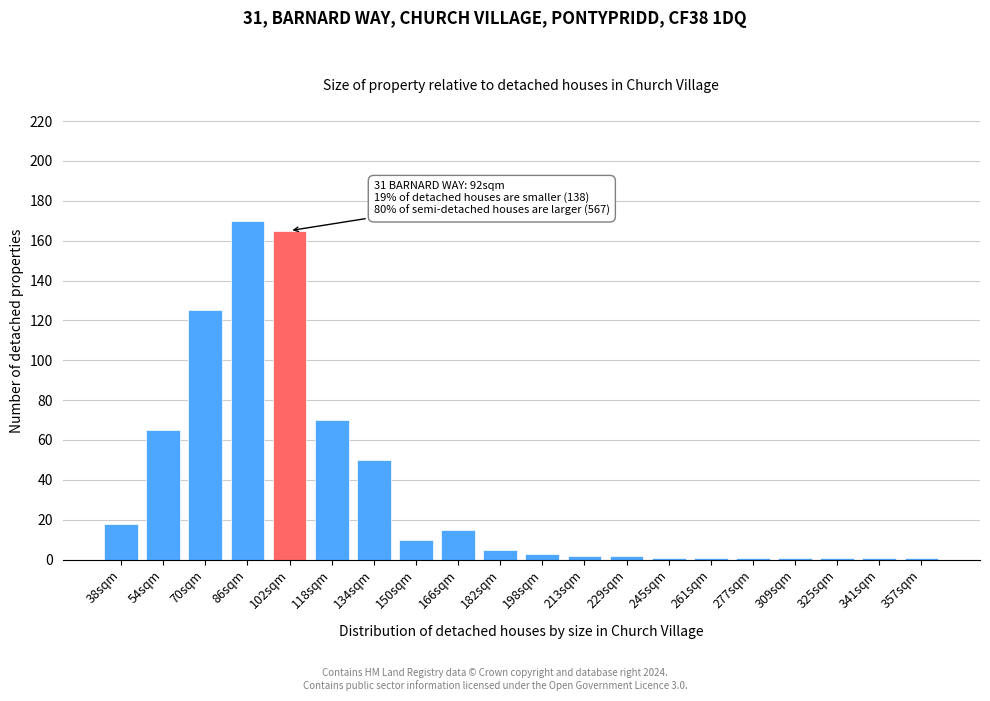

Reading right to left, what are all the values shown in this chart?

1	1	1	1	1	1	1	2	2	3	5	15	10	50	70	165	170	125	65	18